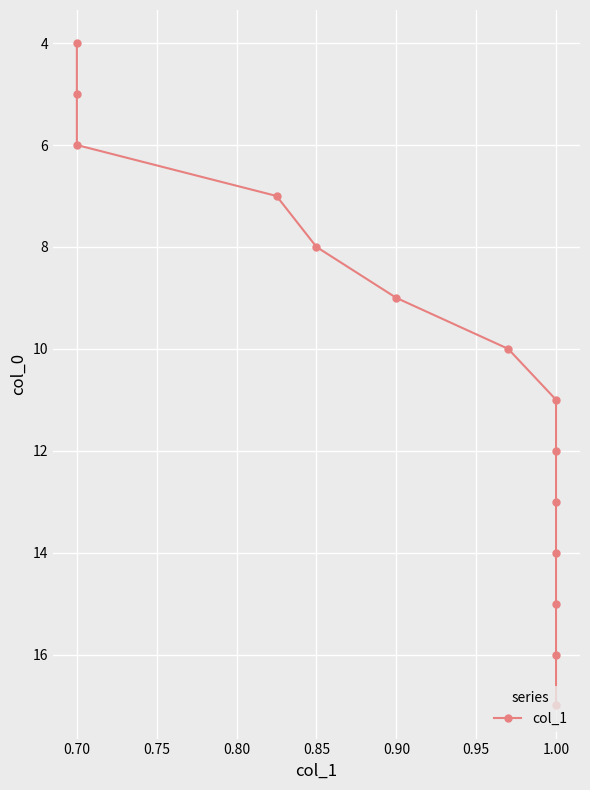

The value at 0.85 is 8. True or false?

True